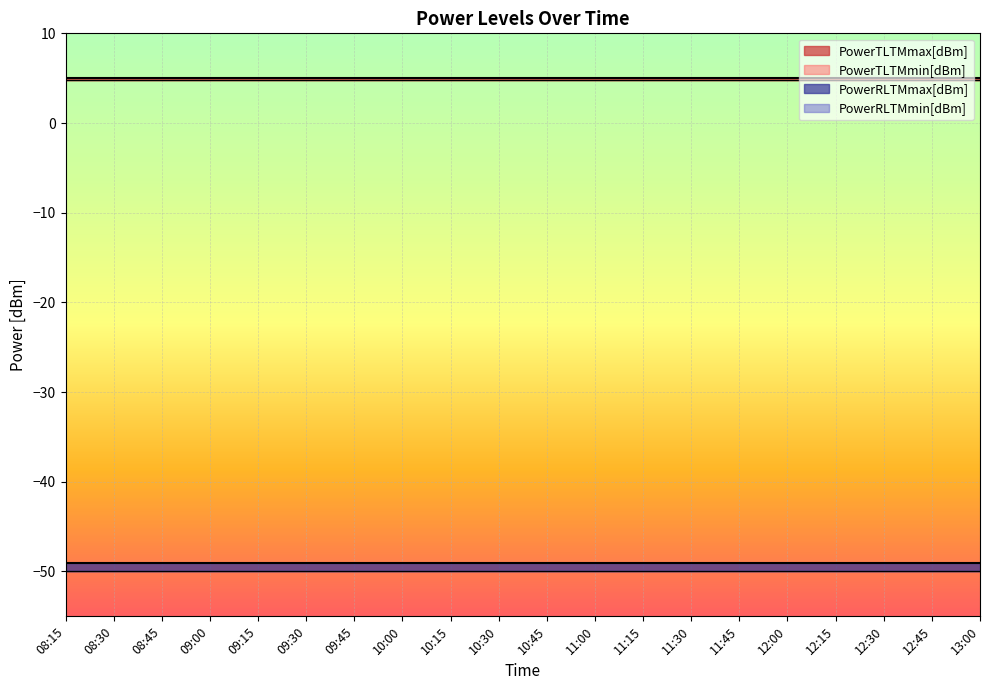

True or false: PowerTLTMmin[dBm] and PowerRLTMmax[dBm] cross at least once.

False